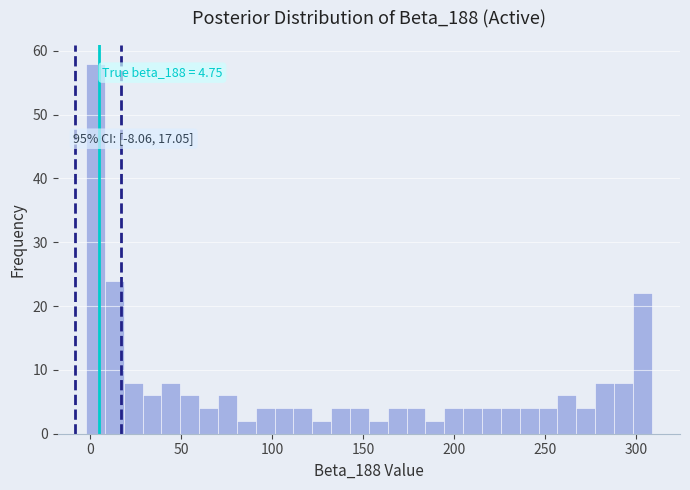

Read against the x-axis, roughly where is the centre of the tallest bar?

5